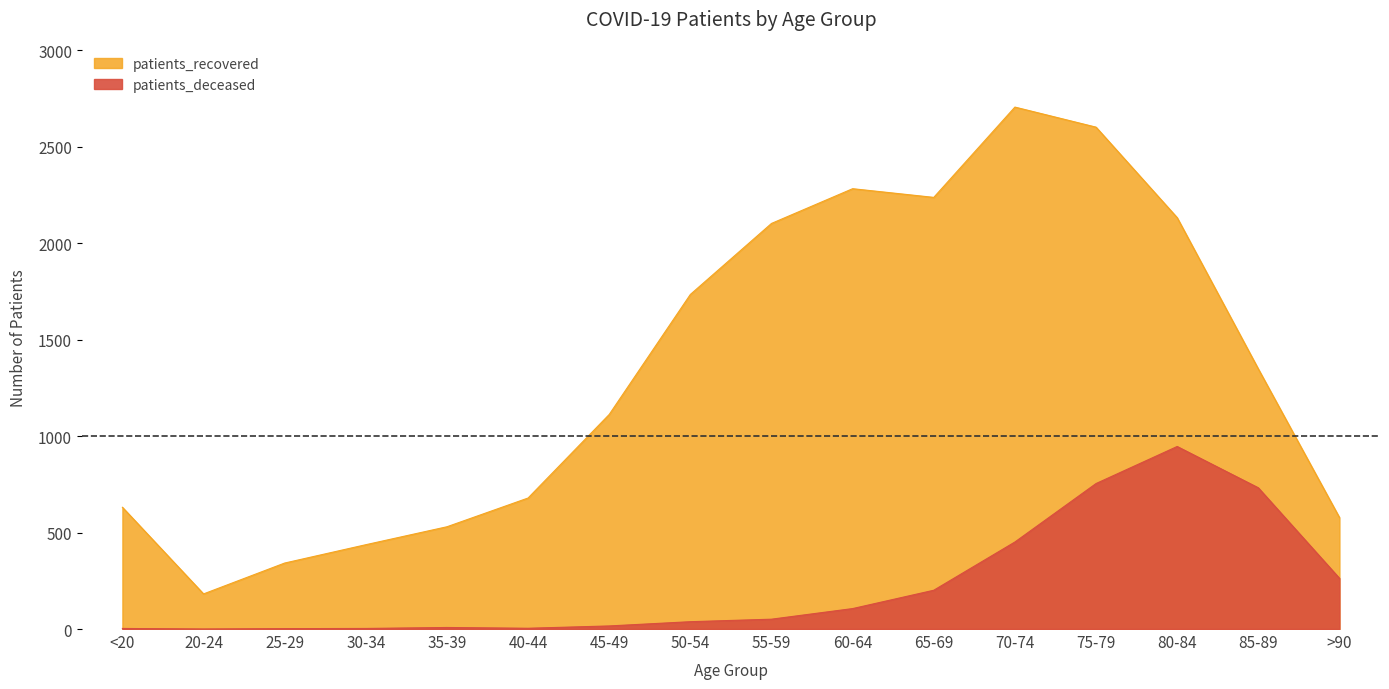

The patients_deceased series shows 0 at 20-24. True or false?

True